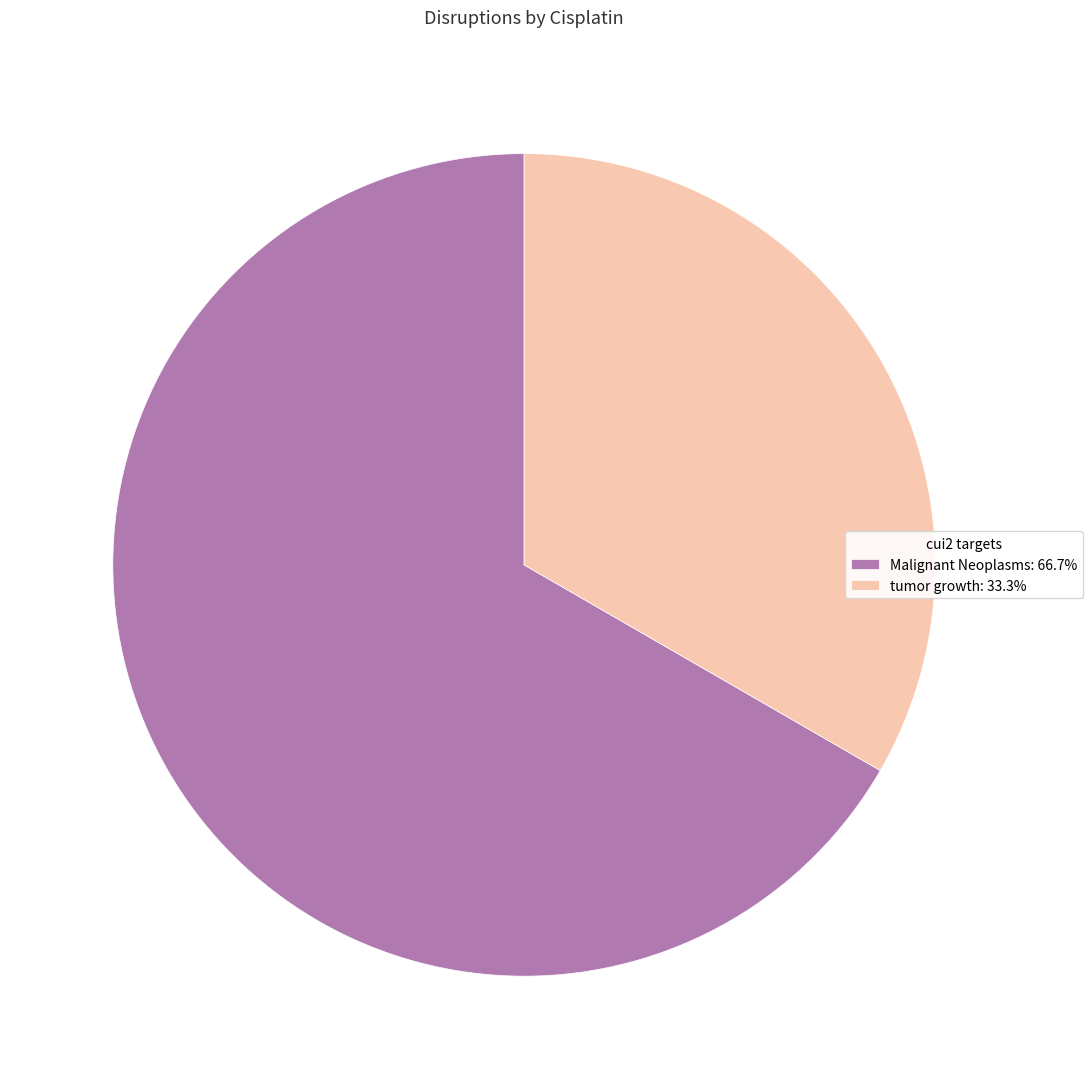

What is the majority slice?

Malignant Neoplasms